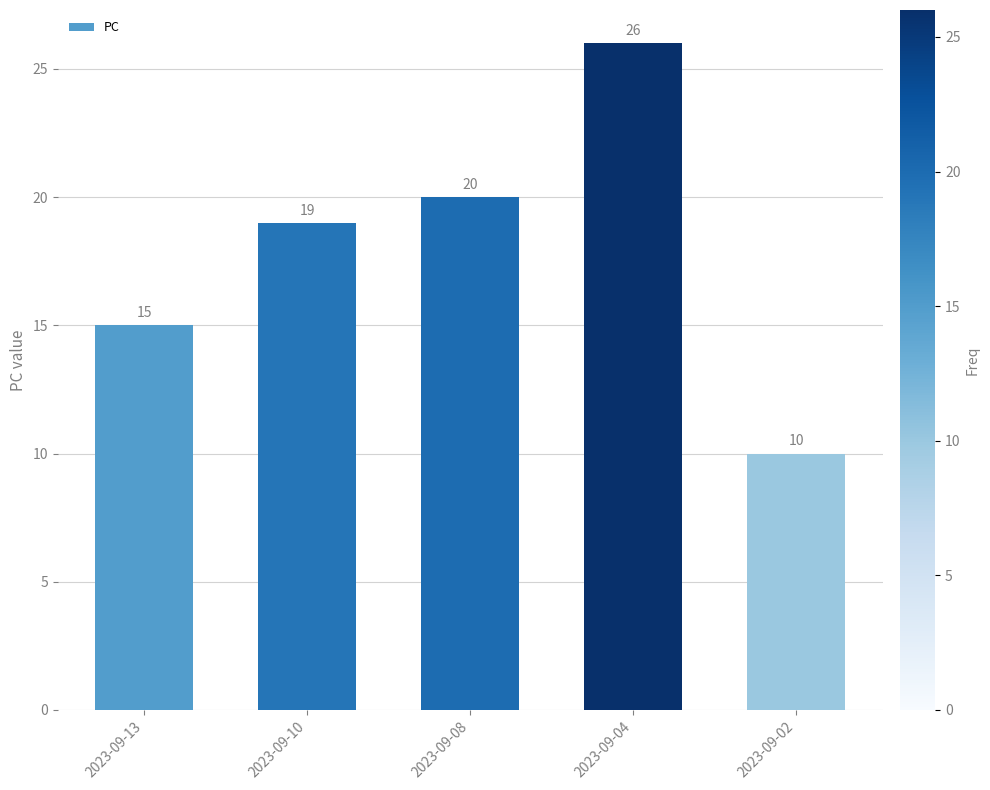

What is the value of the 3rd bar from the left?

20